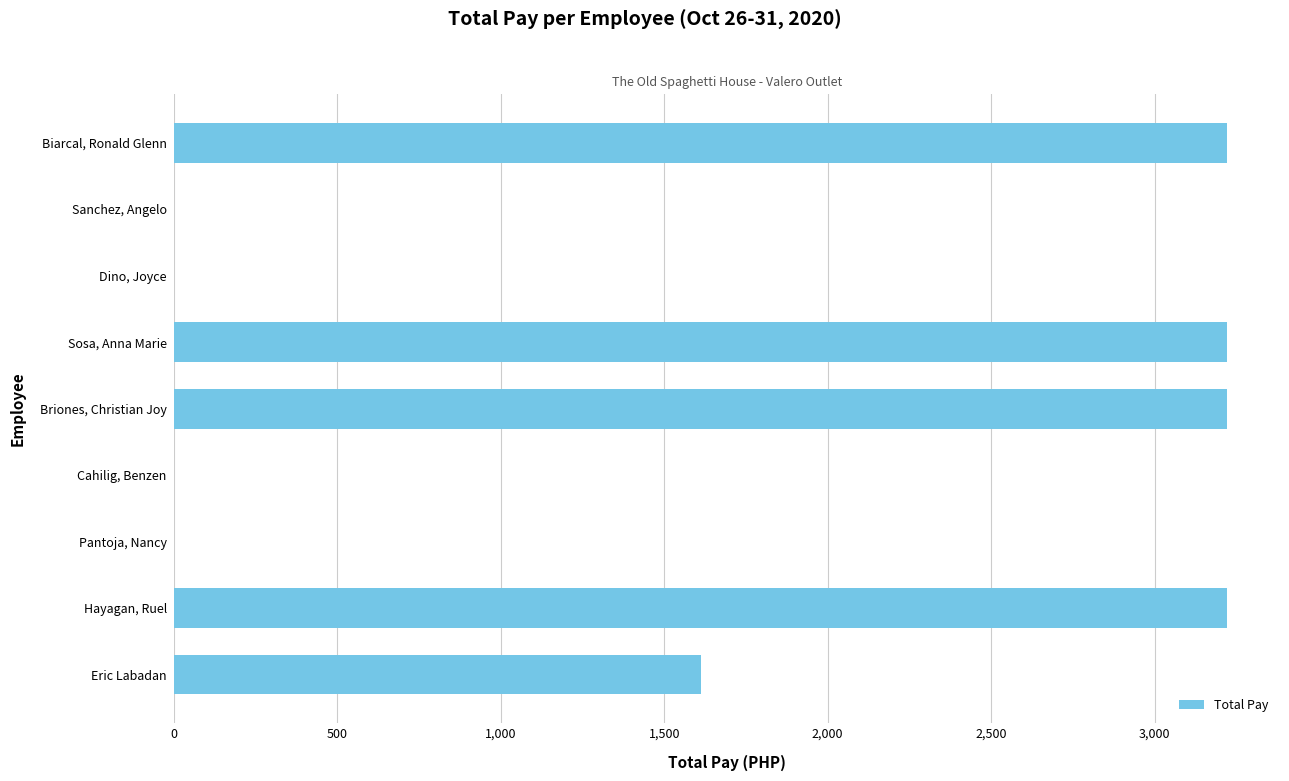

How many distinct data groups are displayed?

1